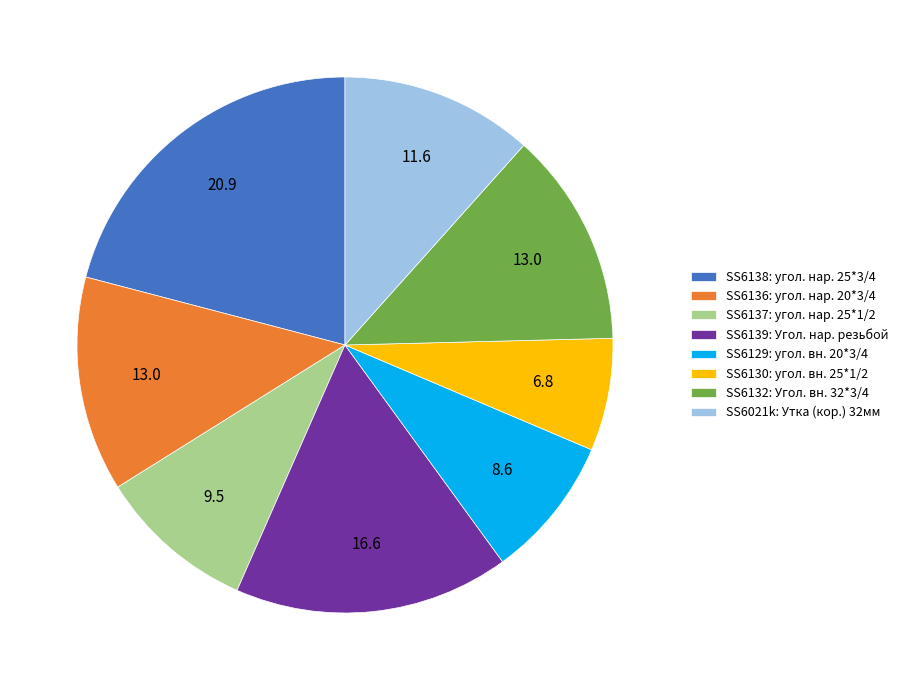

Combined, do SS6136: угол. нар. 20*3/4 and SS6021k: Утка (кор.) 32мм account for over 50%?

No